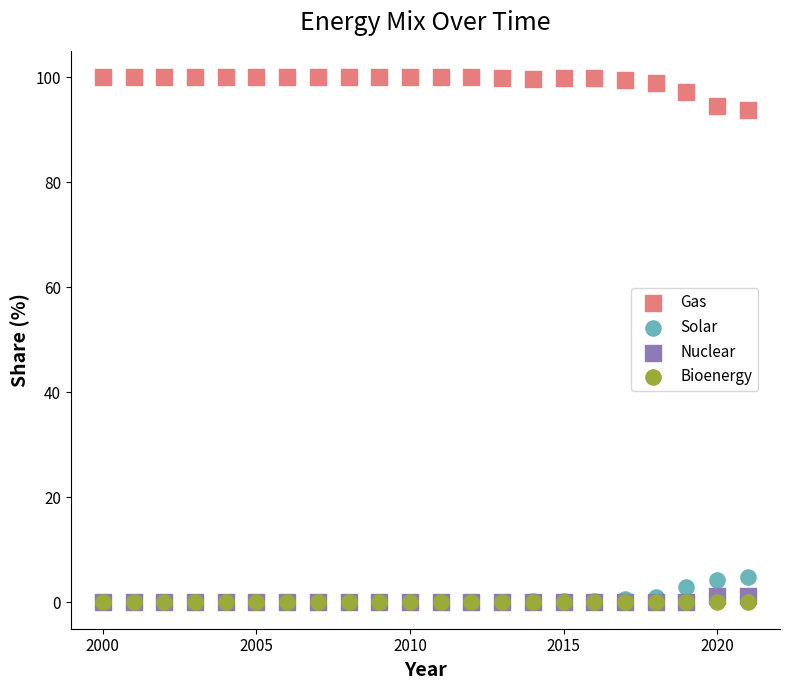

What are all the series names shown in the legend?

Gas, Solar, Nuclear, Bioenergy